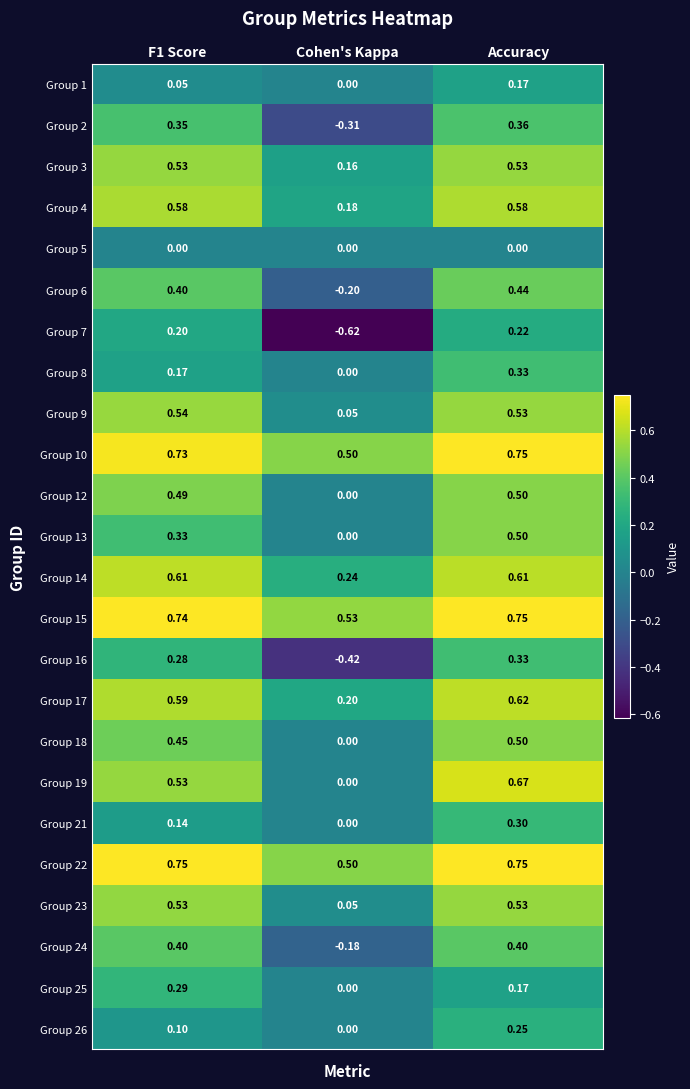

At which label does Group 6 reach its minimum?

Cohen's Kappa